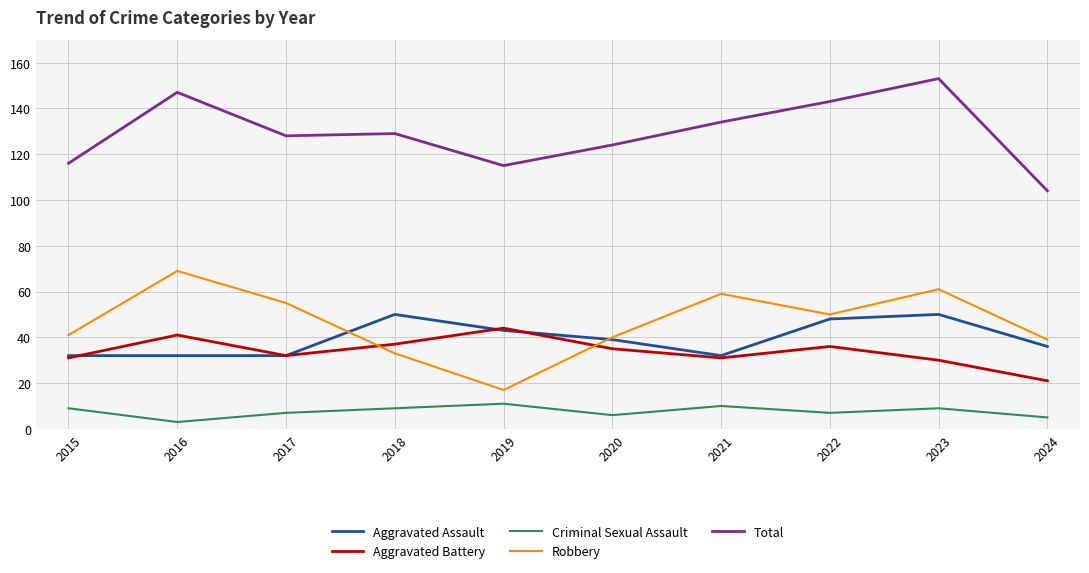

What is the difference between the Robbery values at 2018 and 2019?

16